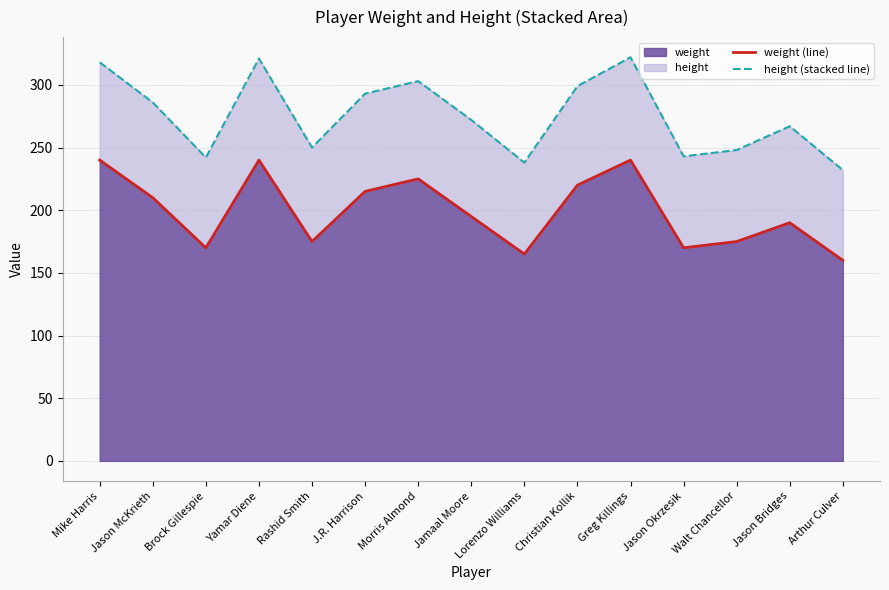

What is the difference between the second highest and minimum values in the height (stacked line) series?

89